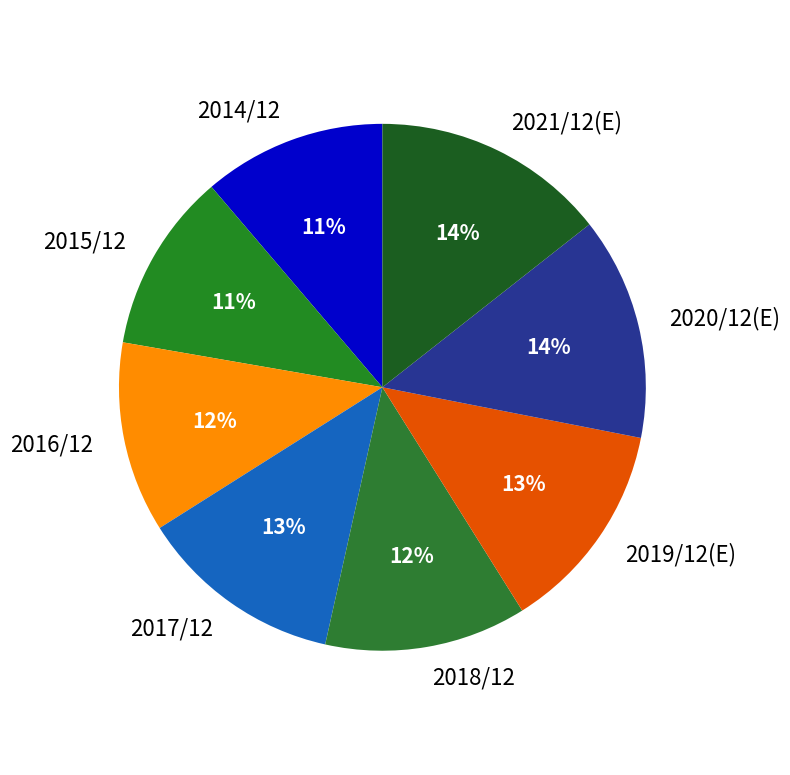

Count the number of slices in the pie.

8